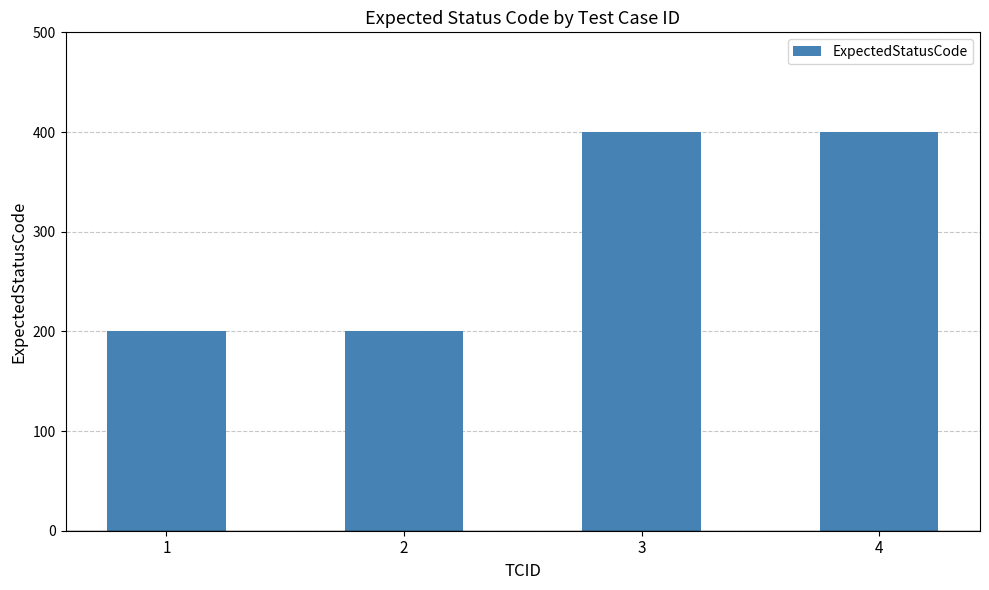

Are the bars horizontal?

No